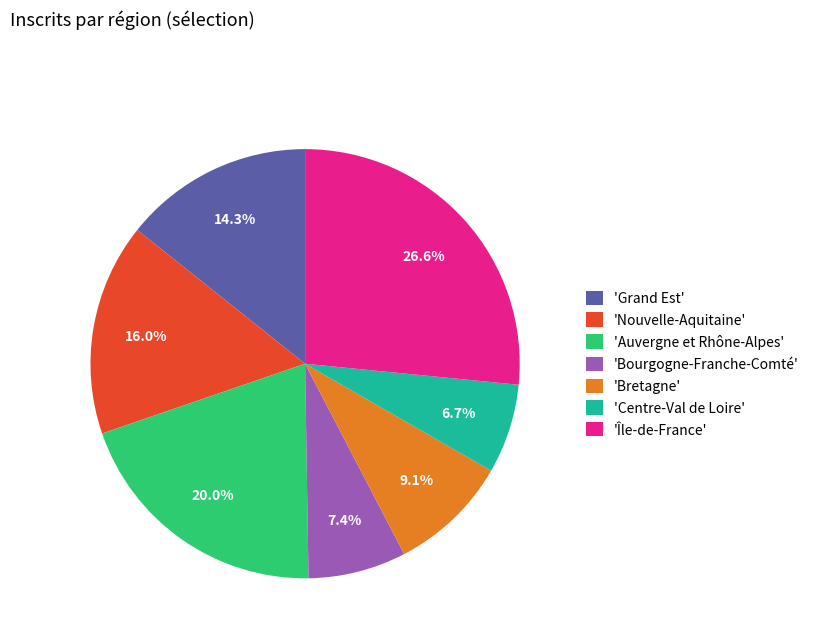

What is the ratio of the value at 'Centre-Val de Loire' to the value at 'Bourgogne-Franche-Comté'?

0.9